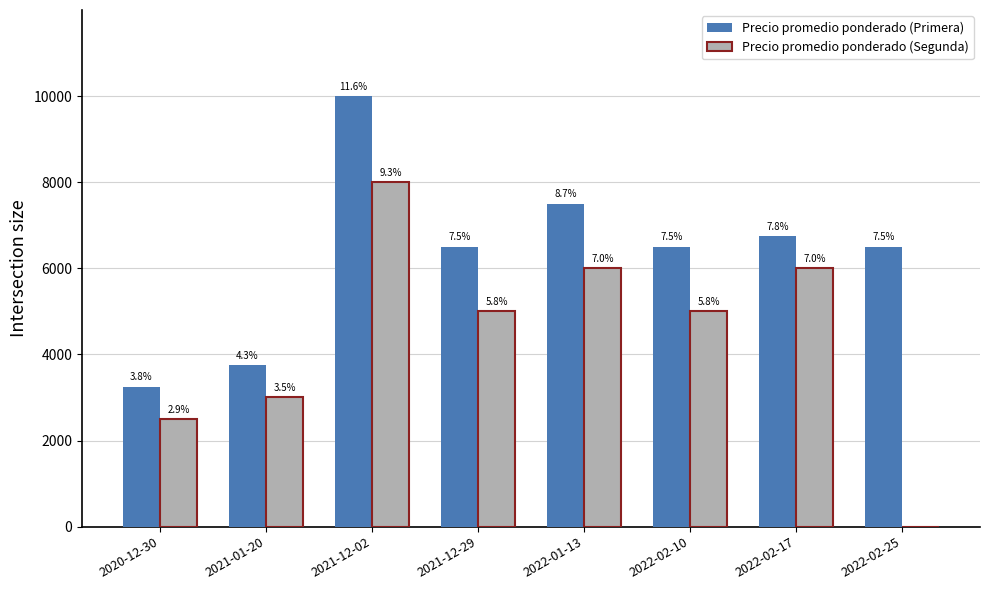

What are all the series names shown in the legend?

Precio promedio ponderado (Primera), Precio promedio ponderado (Segunda)